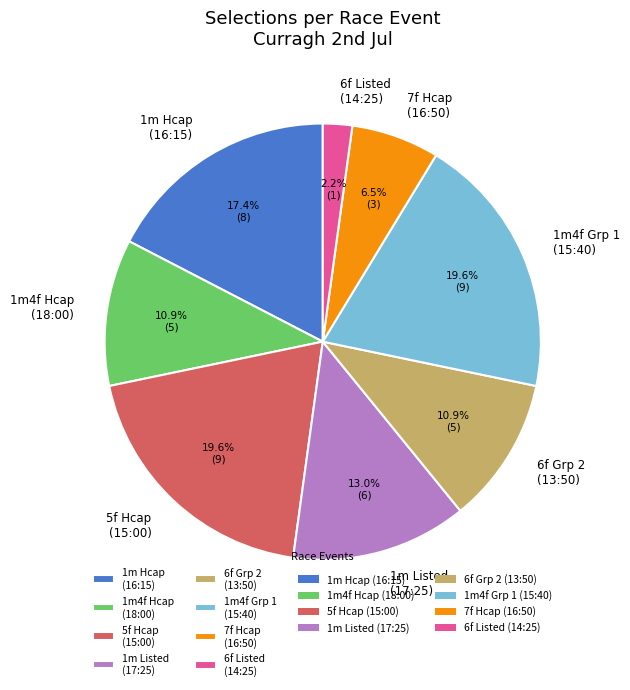

To the nearest percent, what is the difference between the largest and smallest slice percentages?

17%